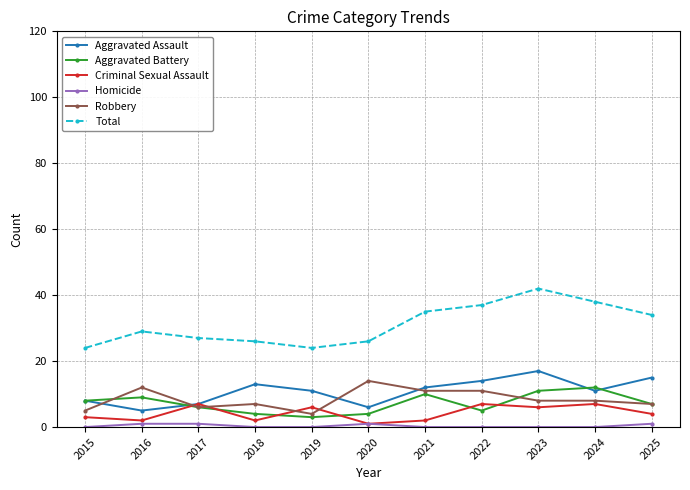

Is it true that Total equals 42 at 2023?

True